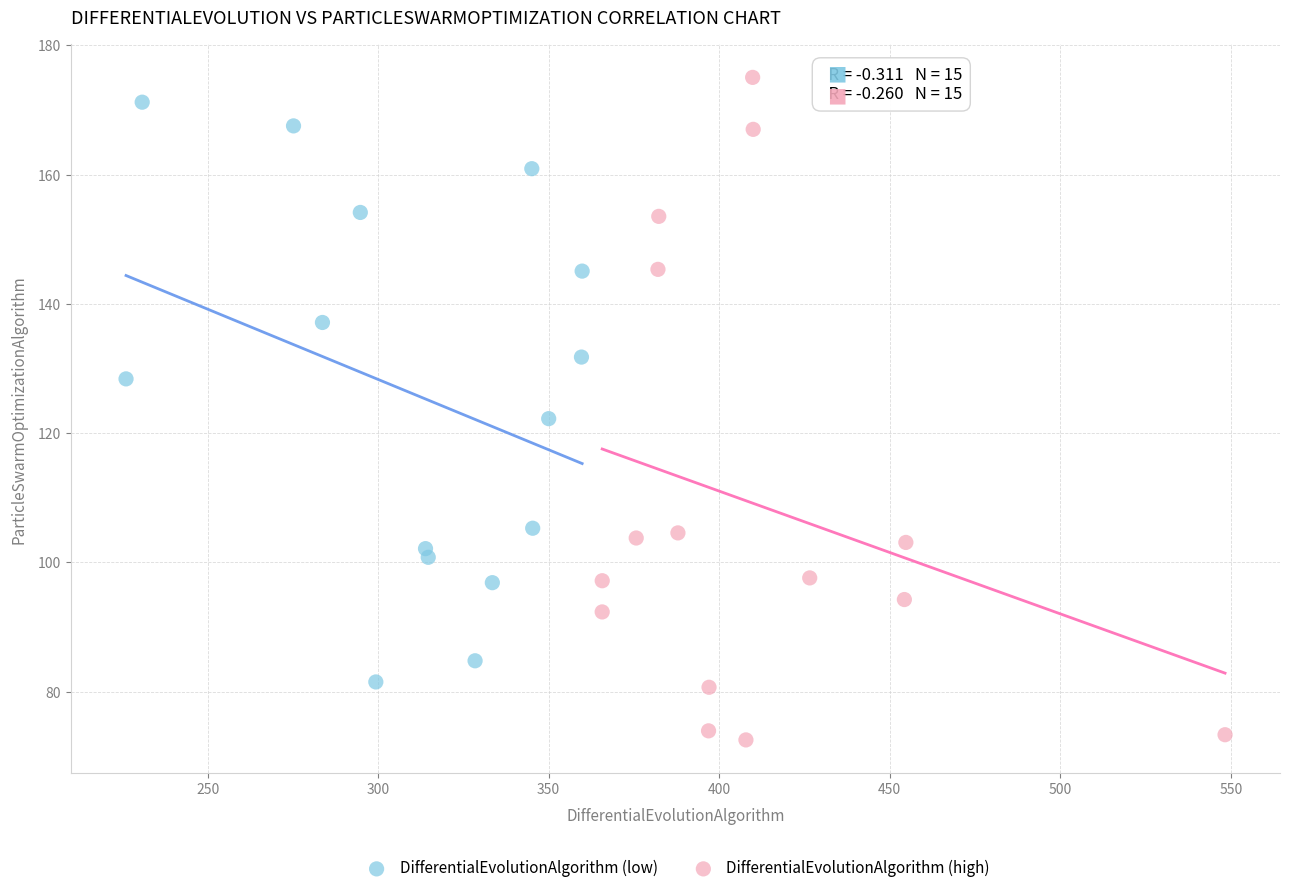

Which series contains the lowest Y value?

DifferentialEvolutionAlgorithm (high)